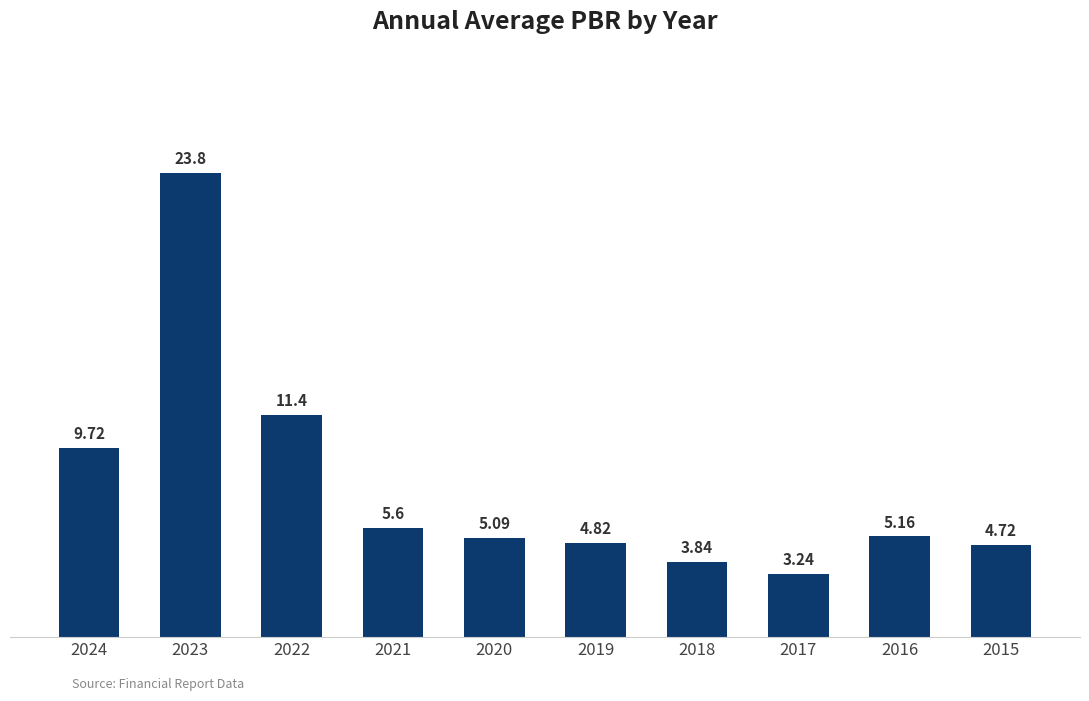

How many data points are less than 5?

4